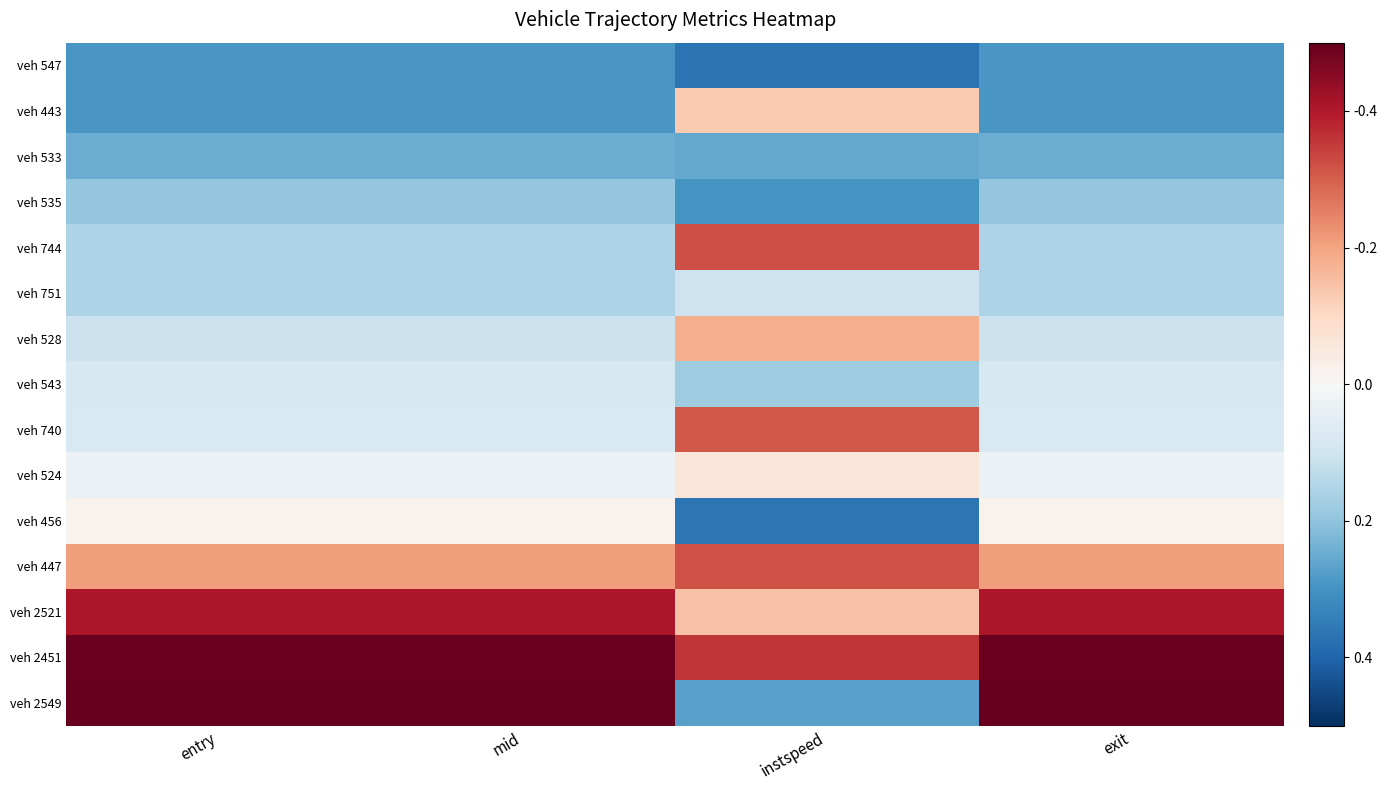

List the series in order of their peak value, lowest first.

veh 547, veh 533, veh 535, veh 751, veh 543, veh 456, veh 524, veh 443, veh 528, veh 740, veh 447, veh 744, veh 2521, veh 2451, veh 2549